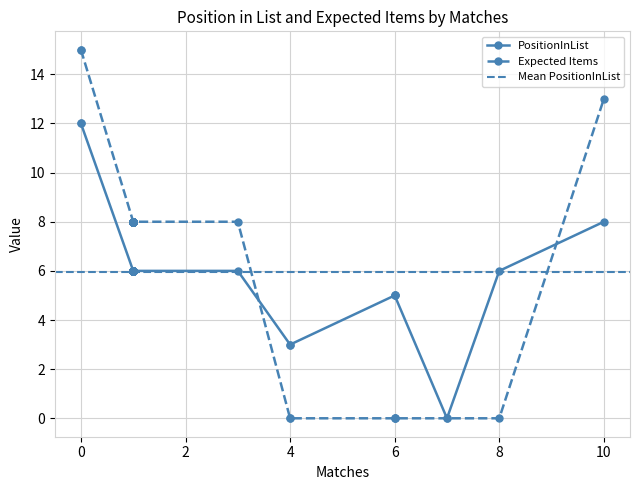

Which series changed the most between 0 and 28?

Expected Items